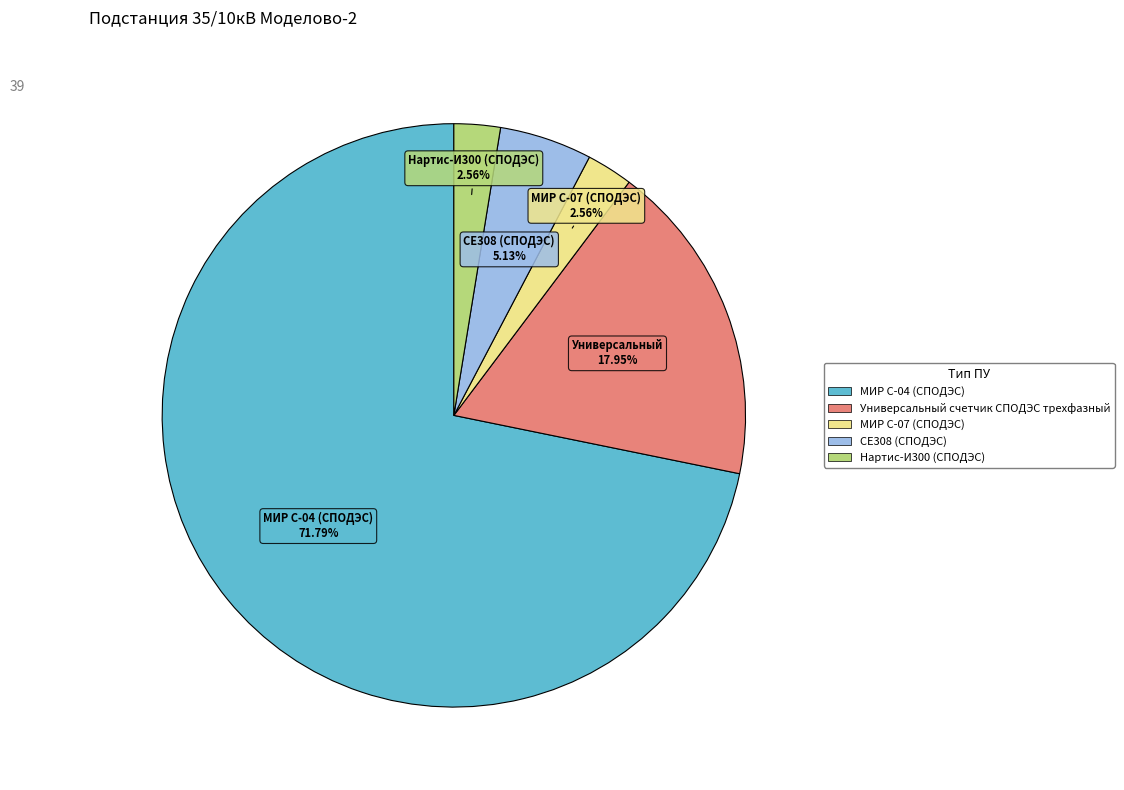

How many segments does this pie chart have?

5